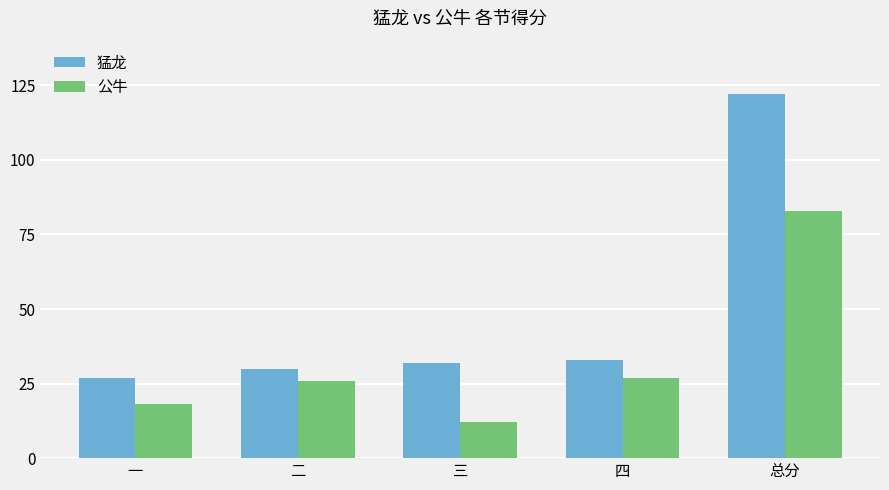

How many series are shown in this chart?

2